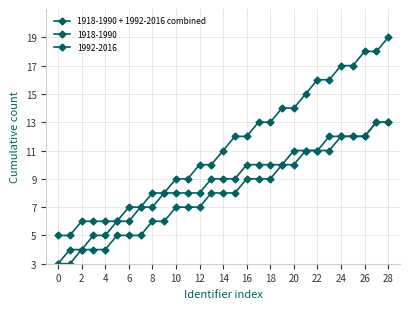

What is the minimum value shown in the chart?

3